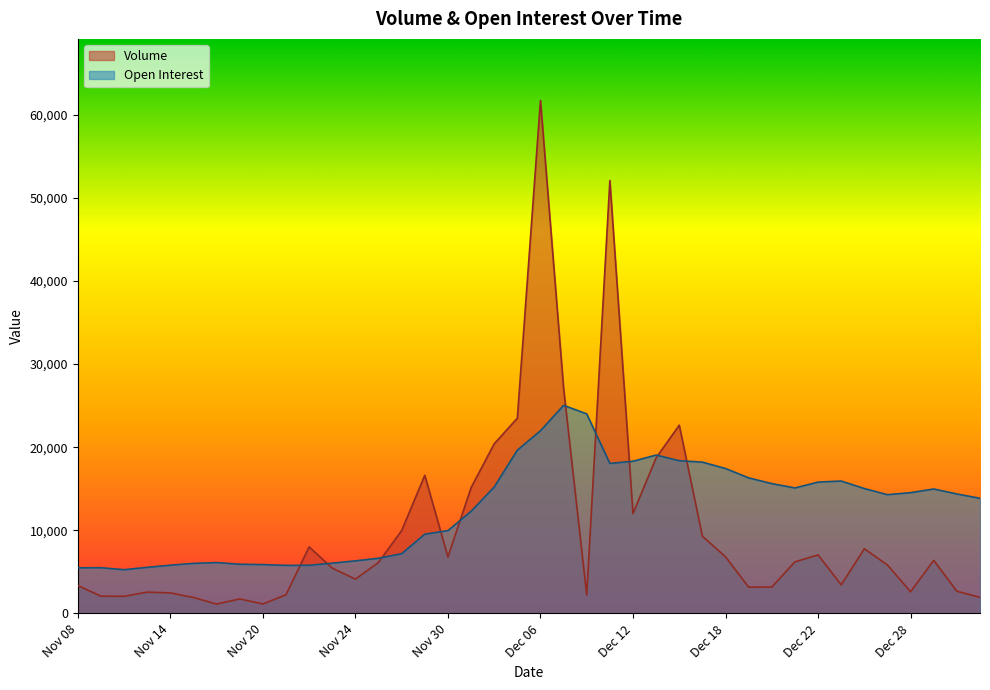

What is the average value of the Volume series?

9991